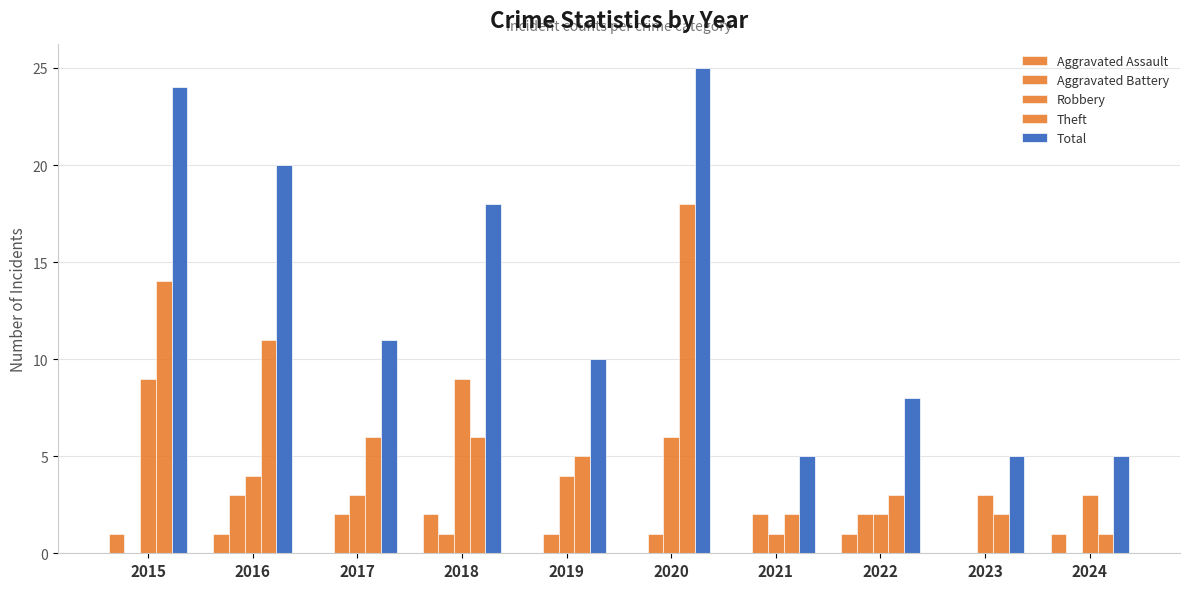

Are the bars grouped side by side (vs. stacked)?

Yes